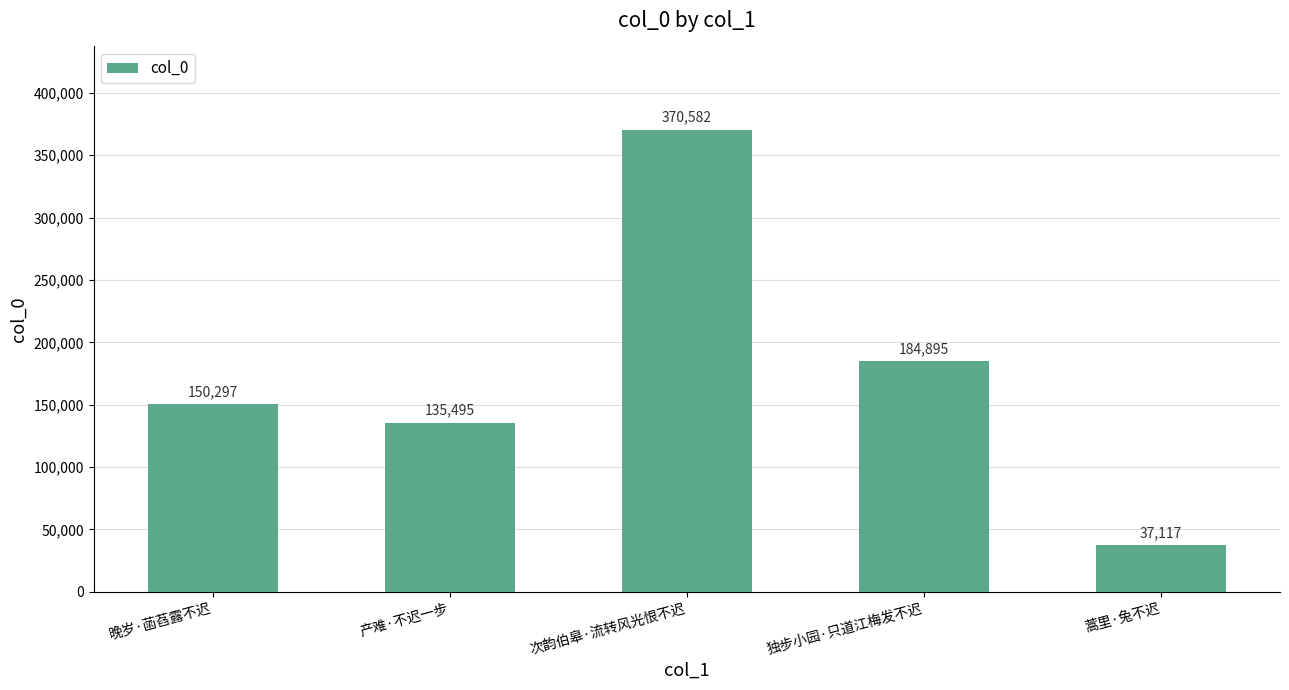

Count the number of data series in this chart.

1